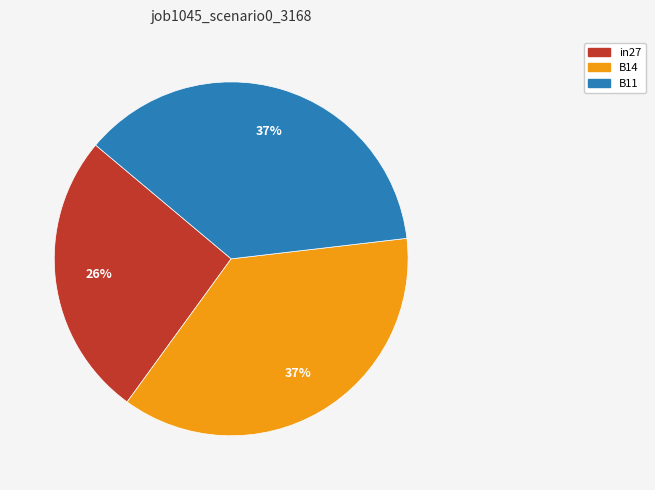

Combined, do B11 and in27 account for over 50%?

Yes